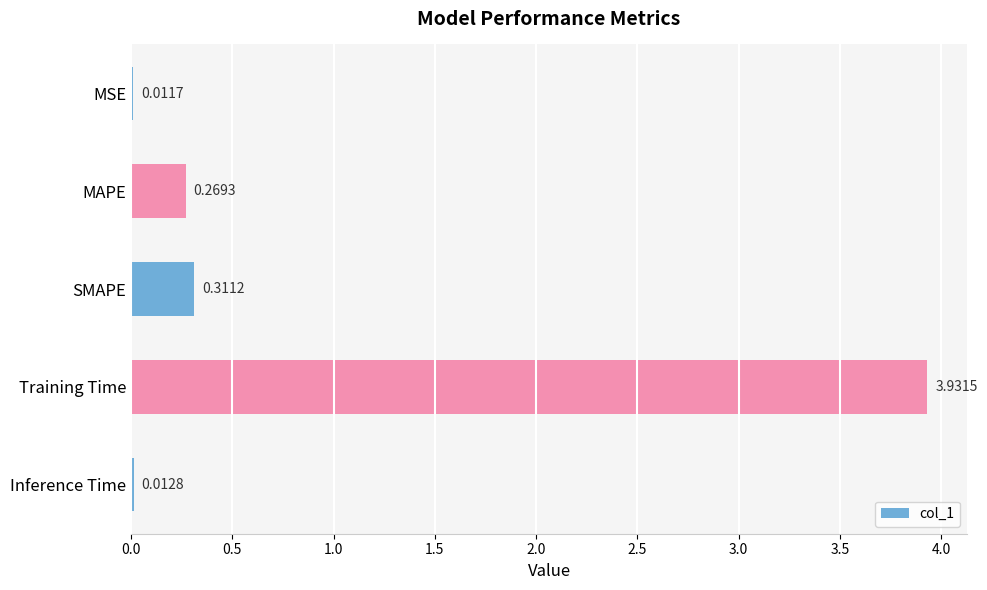

What is the sum of all values?

4.5